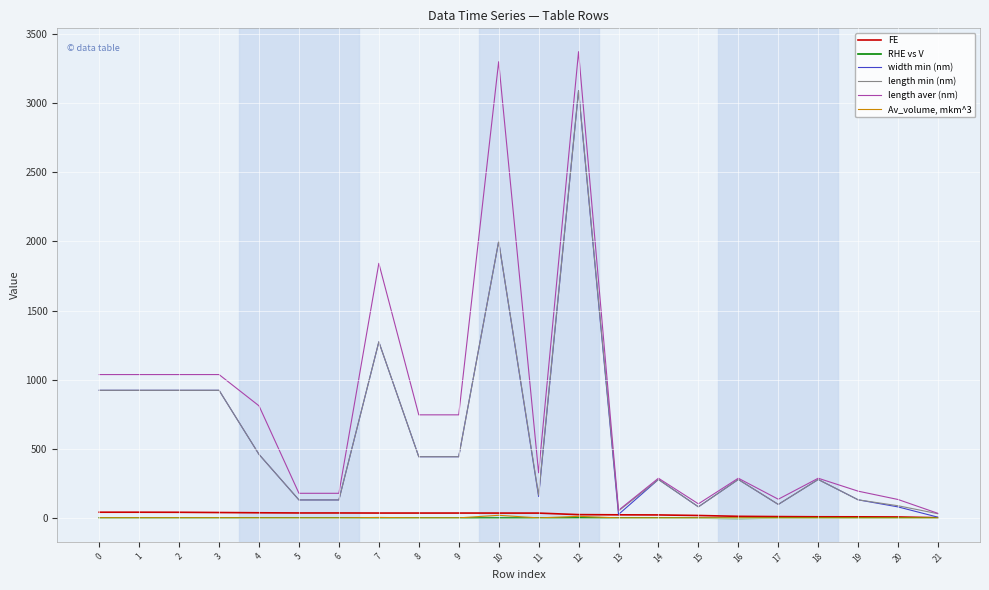

At which category is the sum across all series the highest?

12